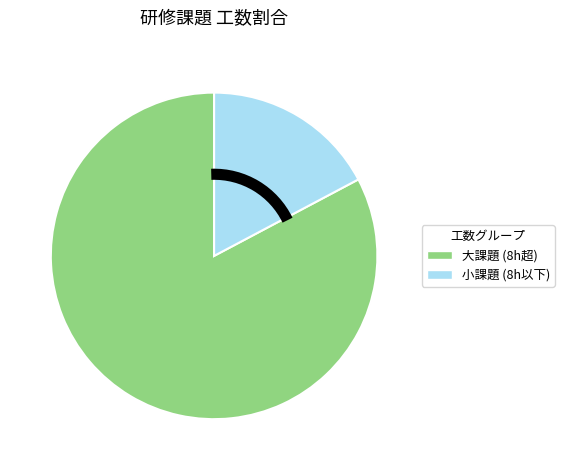

Which slice is the smallest?

小課題 (8h以下)